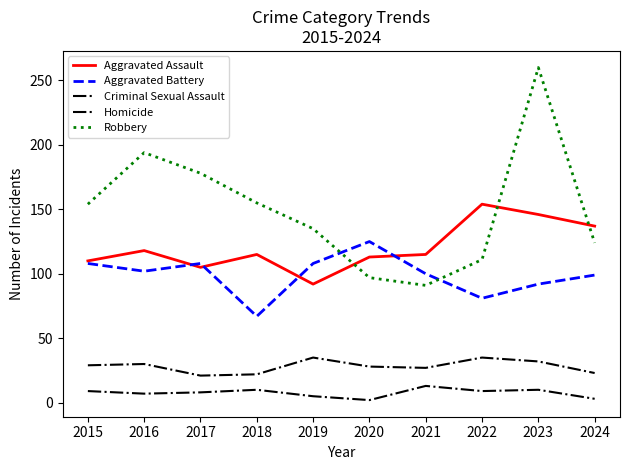

How many lines are shown in the chart?

5